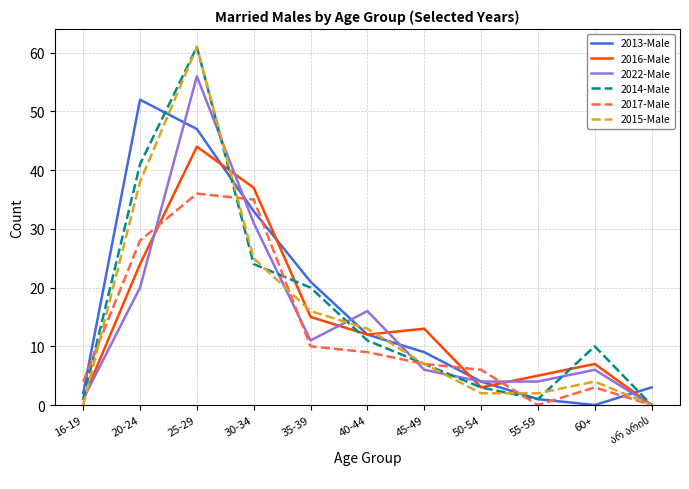

Between which two adjacent categories do 2015-Male and 2016-Male first intersect?

16-19 and 20-24